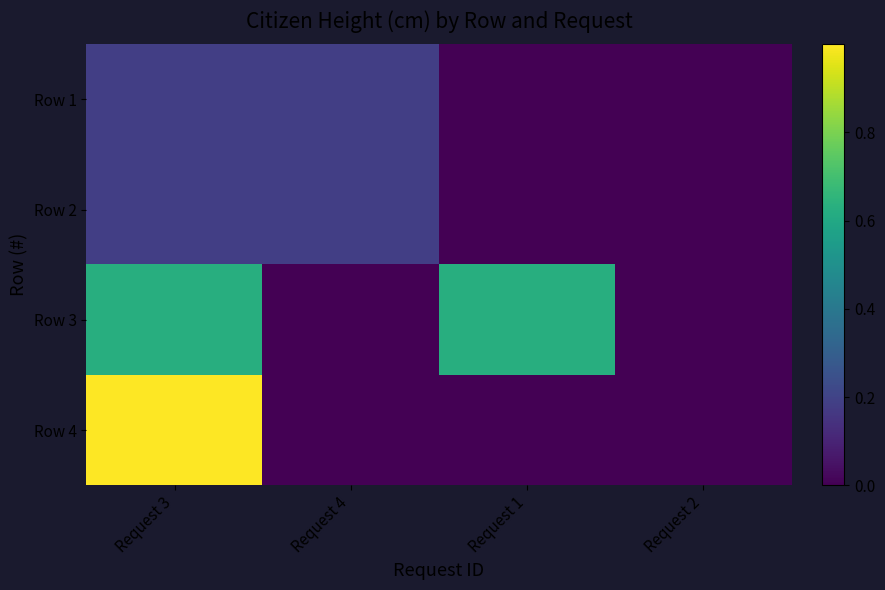

Rank the series by their maximum value, from lowest to highest.

Row 1, Row 2, Row 3, Row 4